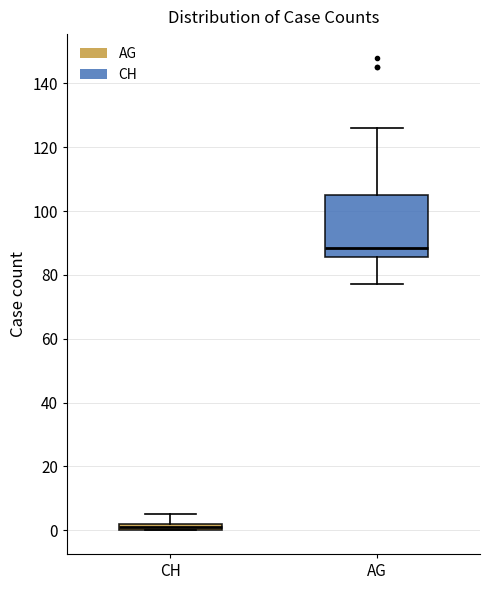

Which box is the tallest, from its lower edge to its upper edge?

AG